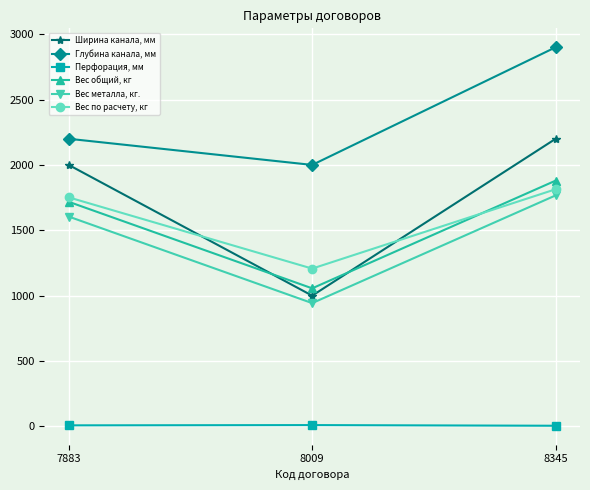

At how many categories does at least one series exceed 342?

3